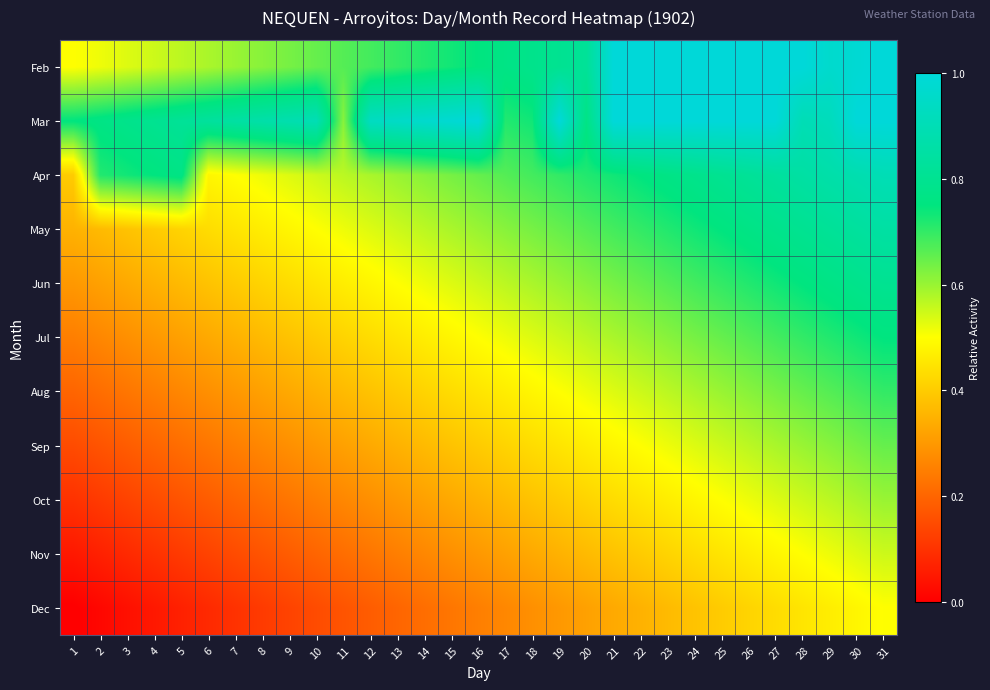

Reading right to left, what are all the values shown in this chart?

Feb: 31=1.0	30=1.0	29=1.0	28=1.0	27=1.0	26=1.0	25=1.0	24=1.0	23=1.0	22=1.0	21=1.0	20=0.8	19=0.8	18=0.8	17=0.8	16=0.8	15=0.7	14=0.7	13=0.7	12=0.7	11=0.7	10=0.7	9=0.6	8=0.6	7=0.6	6=0.6	5=0.6	4=0.6	3=0.5	2=0.5	1=0.5
Mar: 31=1.0	30=1.0	29=0.9	28=0.9	27=1.0	26=1.0	25=1.0	24=1.0	23=1.0	22=1.0	21=1.0	20=0.8	19=1.0	18=0.7	17=0.7	16=1.0	15=1.0	14=1.0	13=0.9	12=0.9	11=0.6	10=0.9	9=0.9	8=0.9	7=0.9	6=0.8	5=0.8	4=0.8	3=0.8	2=0.8	1=0.8
Apr: 31=0.9	30=0.9	29=0.9	28=0.8	27=0.8	26=0.8	25=0.8	24=0.8	23=0.8	22=0.8	21=0.7	20=0.7	19=0.7	18=0.7	17=0.7	16=0.7	15=0.6	14=0.6	13=0.6	12=0.6	11=0.6	10=0.6	9=0.5	8=0.5	7=0.5	6=0.5	5=0.8	4=0.8	3=0.7	2=0.7	1=0.4
May: 31=0.8	30=0.8	29=0.8	28=0.8	27=0.8	26=0.8	25=0.8	24=0.7	23=0.7	22=0.7	21=0.7	20=0.7	19=0.7	18=0.6	17=0.6	16=0.6	15=0.6	14=0.6	13=0.6	12=0.5	11=0.5	10=0.5	9=0.5	8=0.5	7=0.5	6=0.4	5=0.4	4=0.4	3=0.4	2=0.4	1=0.3
Jun: 31=0.8	30=0.8	29=0.8	28=0.8	27=0.7	26=0.7	25=0.7	24=0.7	23=0.7	22=0.6	21=0.6	20=0.6	19=0.6	18=0.6	17=0.6	16=0.6	15=0.5	14=0.5	13=0.5	12=0.5	11=0.5	10=0.4	9=0.4	8=0.4	7=0.4	6=0.4	5=0.4	4=0.3	3=0.3	2=0.3	1=0.3
Jul: 31=0.8	30=0.7	29=0.7	28=0.7	27=0.7	26=0.7	25=0.7	24=0.6	23=0.6	22=0.6	21=0.6	20=0.6	19=0.6	18=0.5	17=0.5	16=0.5	15=0.5	14=0.5	13=0.5	12=0.4	11=0.4	10=0.4	9=0.4	8=0.4	7=0.3	6=0.3	5=0.3	4=0.3	3=0.3	2=0.3	1=0.2
Aug: 31=0.7	30=0.7	29=0.7	28=0.7	27=0.6	26=0.6	25=0.6	24=0.6	23=0.6	22=0.6	21=0.5	20=0.5	19=0.5	18=0.5	17=0.5	16=0.5	15=0.4	14=0.4	13=0.4	12=0.4	11=0.4	10=0.3	9=0.3	8=0.3	7=0.3	6=0.3	5=0.3	4=0.2	3=0.2	2=0.2	1=0.2
Sep: 31=0.7	30=0.6	29=0.6	28=0.6	27=0.6	26=0.6	25=0.6	24=0.5	23=0.5	22=0.5	21=0.5	20=0.5	19=0.5	18=0.4	17=0.4	16=0.4	15=0.4	14=0.4	13=0.4	12=0.3	11=0.3	10=0.3	9=0.3	8=0.3	7=0.2	6=0.2	5=0.2	4=0.2	3=0.2	2=0.2	1=0.2
Oct: 31=0.6	30=0.6	29=0.6	28=0.6	27=0.5	26=0.5	25=0.5	24=0.5	23=0.5	22=0.4	21=0.4	20=0.4	19=0.4	18=0.4	17=0.4	16=0.3	15=0.3	14=0.3	13=0.3	12=0.3	11=0.3	10=0.2	9=0.2	8=0.2	7=0.2	6=0.2	5=0.2	4=0.1	3=0.1	2=0.1	1=0.1
Nov: 31=0.6	30=0.5	29=0.5	28=0.5	27=0.5	26=0.5	25=0.5	24=0.4	23=0.4	22=0.4	21=0.4	20=0.4	19=0.3	18=0.3	17=0.3	16=0.3	15=0.3	14=0.3	13=0.2	12=0.2	11=0.2	10=0.2	9=0.2	8=0.2	7=0.2	6=0.1	5=0.1	4=0.1	3=0.1	2=0.1	1=0.0
Dec: 31=0.5	30=0.5	29=0.5	28=0.5	27=0.4	26=0.4	25=0.4	24=0.4	23=0.4	22=0.3	21=0.3	20=0.3	19=0.3	18=0.3	17=0.3	16=0.2	15=0.2	14=0.2	13=0.2	12=0.2	11=0.2	10=0.2	9=0.1	8=0.1	7=0.1	6=0.1	5=0.1	4=0.0	3=0.0	2=0.0	1=0.0